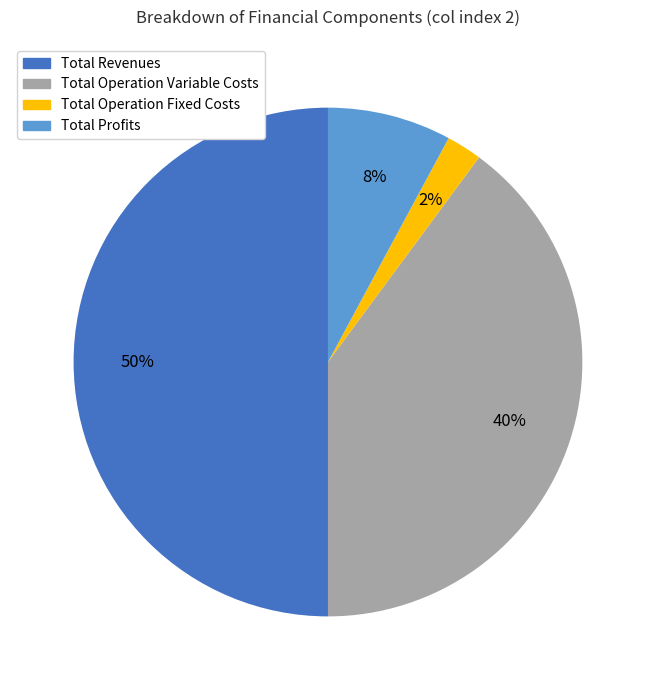

To the nearest percent, what is the average slice percentage?

25%